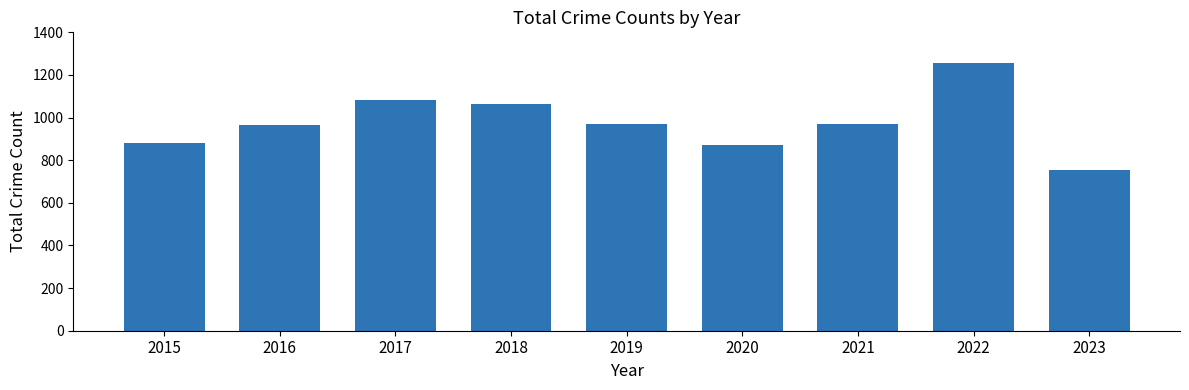

What is the maximum value shown in the chart?

1258